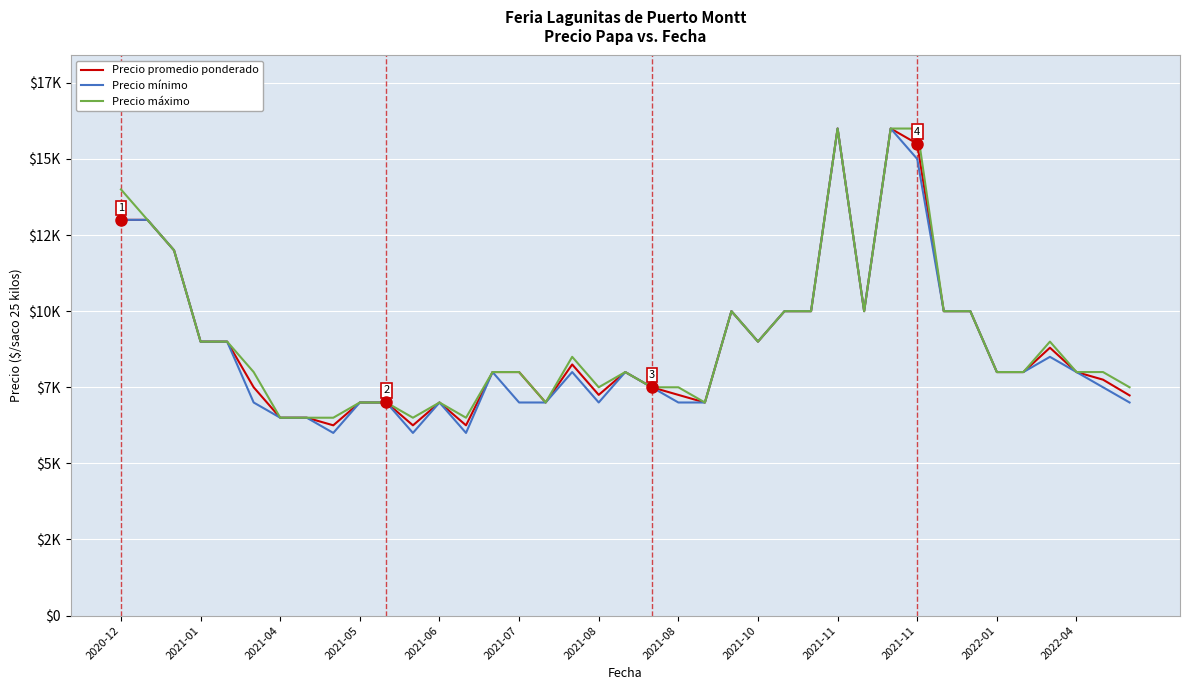

Does the chart display data point markers on the line(s)?

No